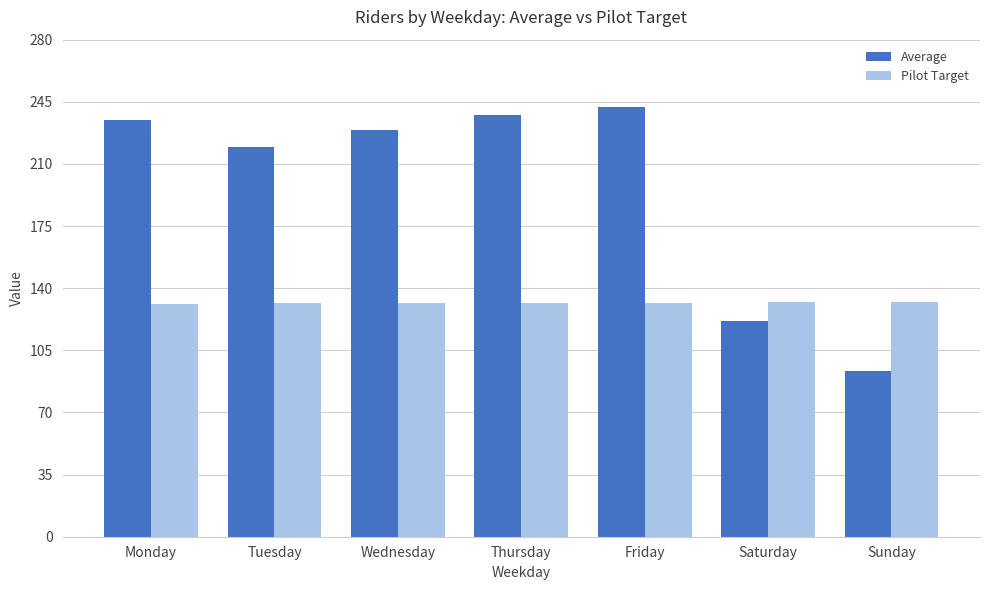

At which category is the sum across all series the highest?

Friday